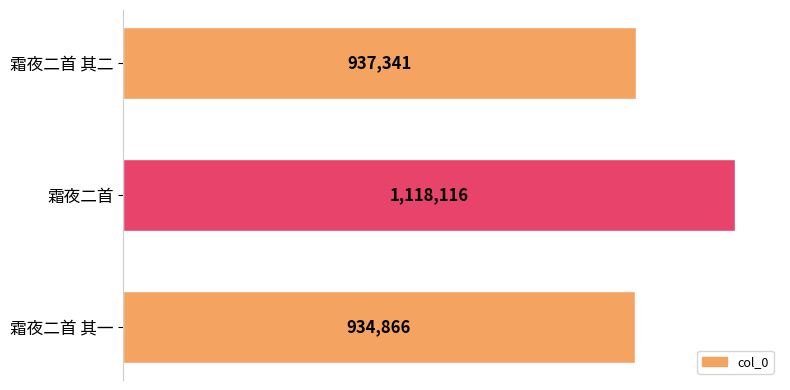

What is the difference between the maximum and minimum values?

183250